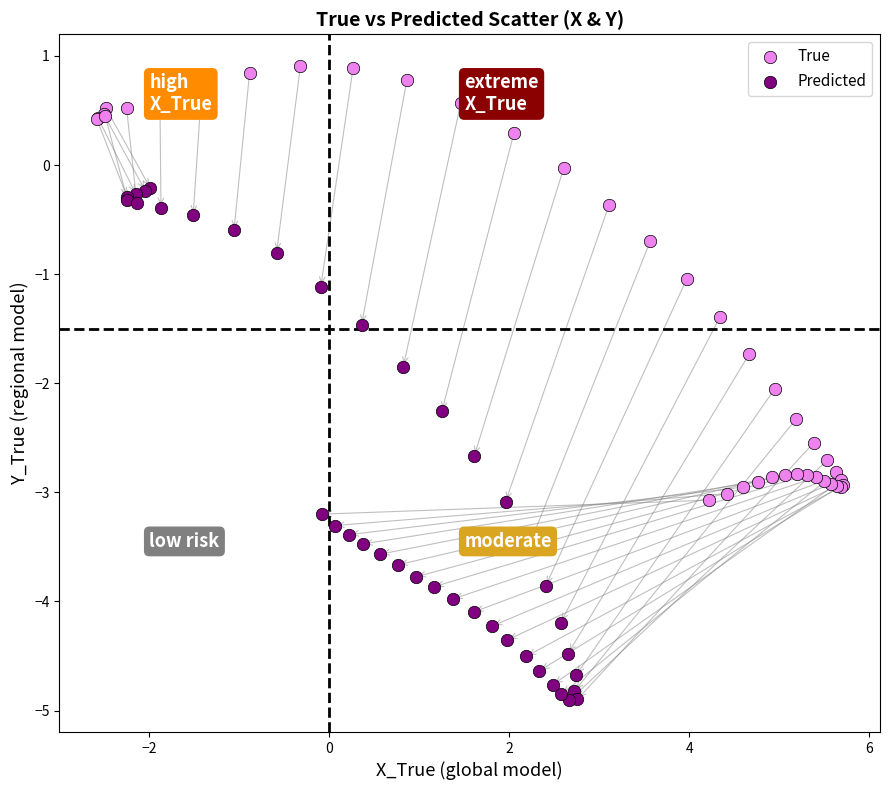

What are all the series names shown in the legend?

True, Predicted